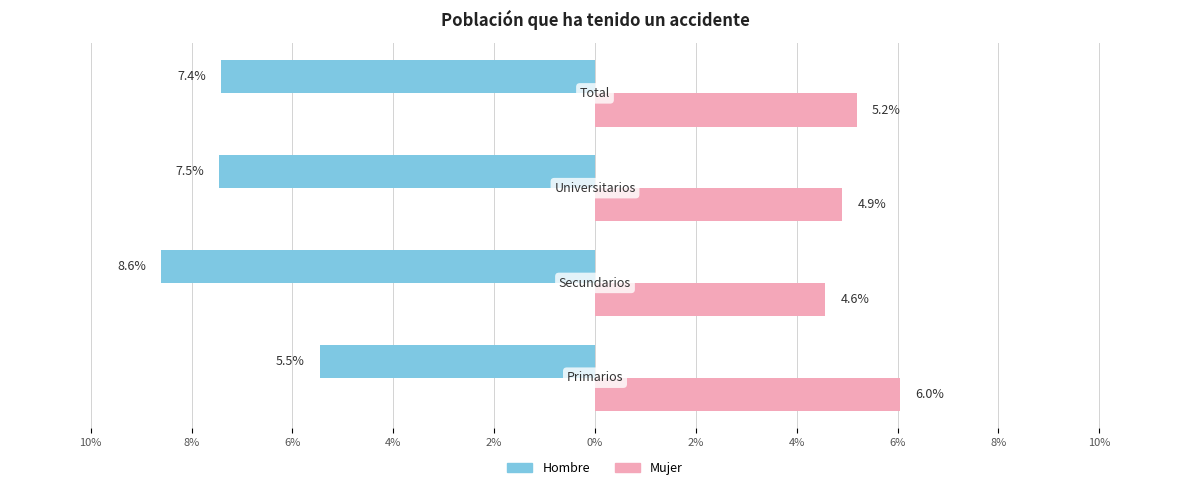

What are all the series names shown in the legend?

Hombre, Mujer